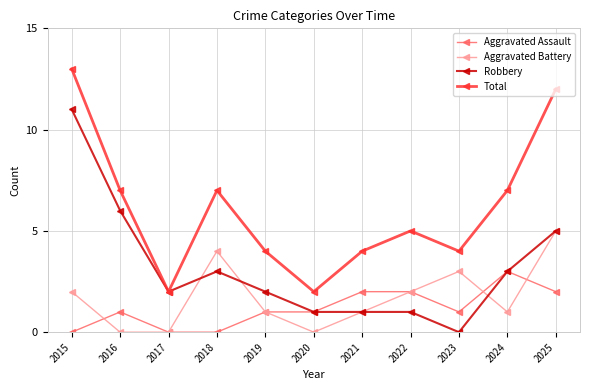

Rank the series by their maximum value, from highest to lowest.

Total, Robbery, Aggravated Battery, Aggravated Assault